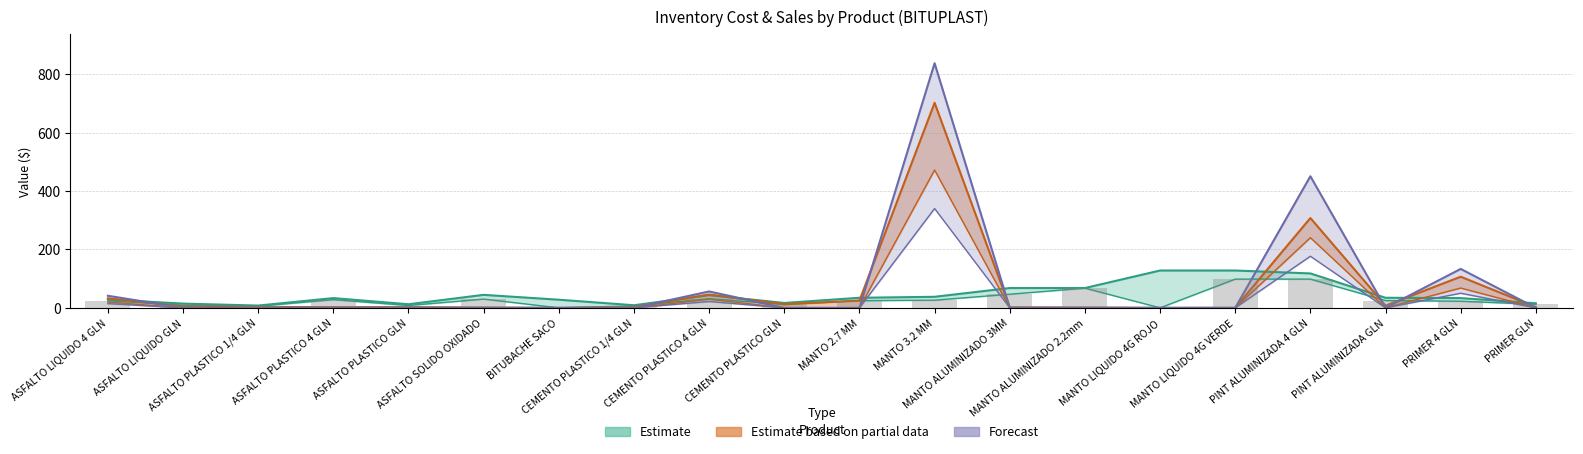

True or false: costo_total has a value of 168.5 at ASFALTO PLASTICO GLN.

False